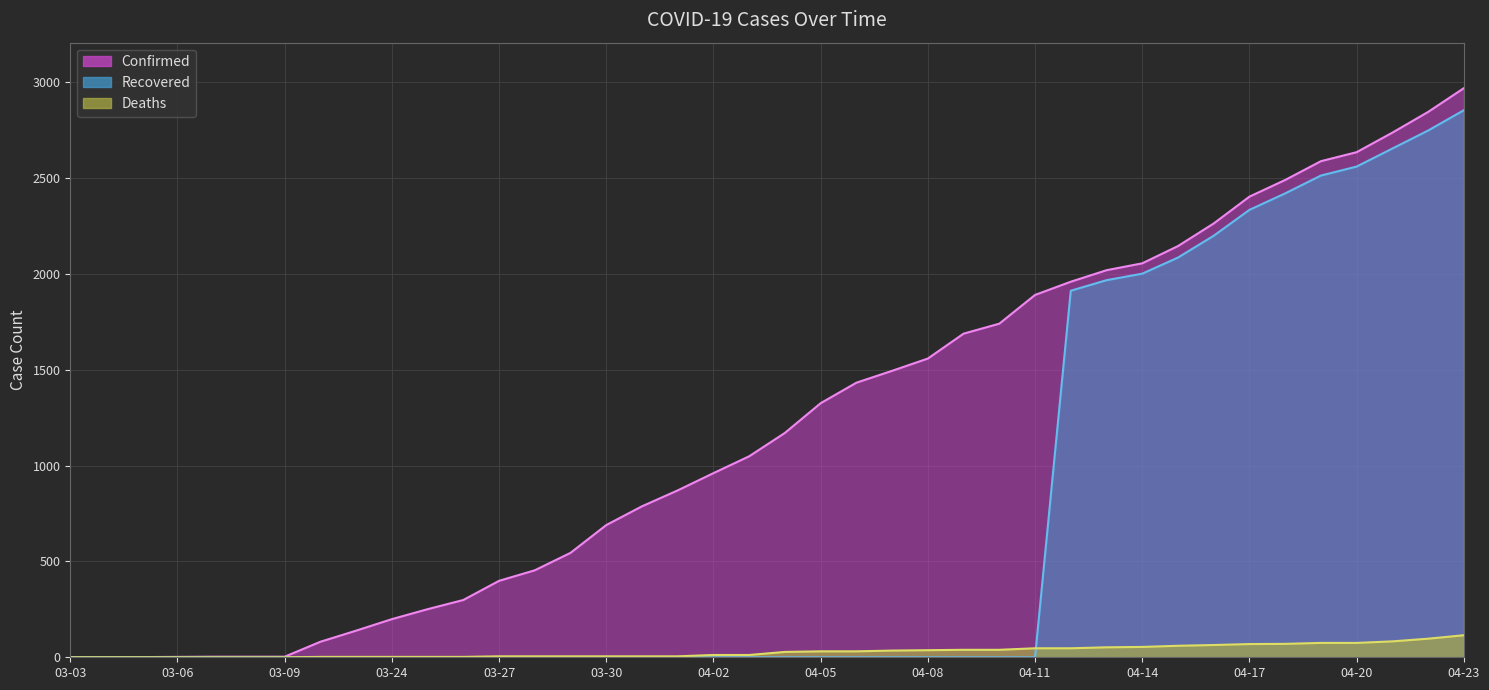

Which series has the widest spread of values?

Confirmed